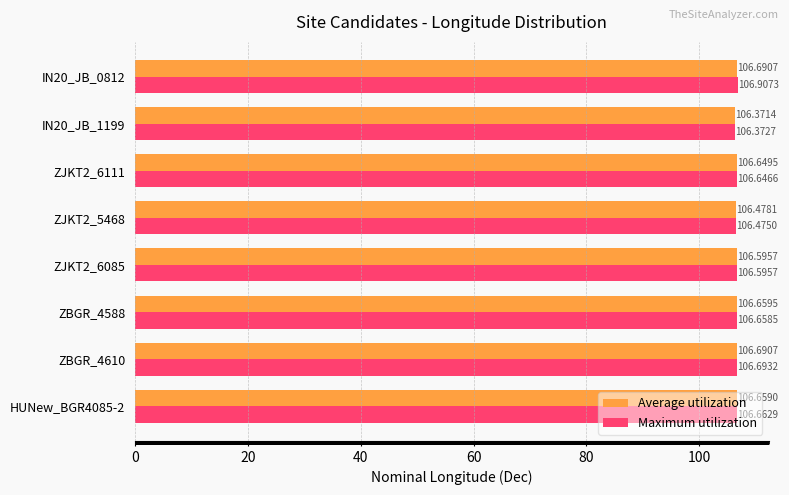

Rank the series at IN20_JB_0812 from highest to lowest value.

Maximum utilization, Average utilization